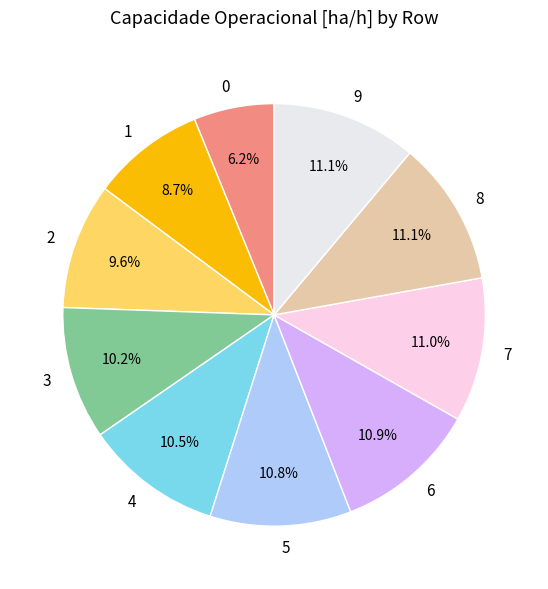

To the nearest percent, what is the average slice percentage?

10%